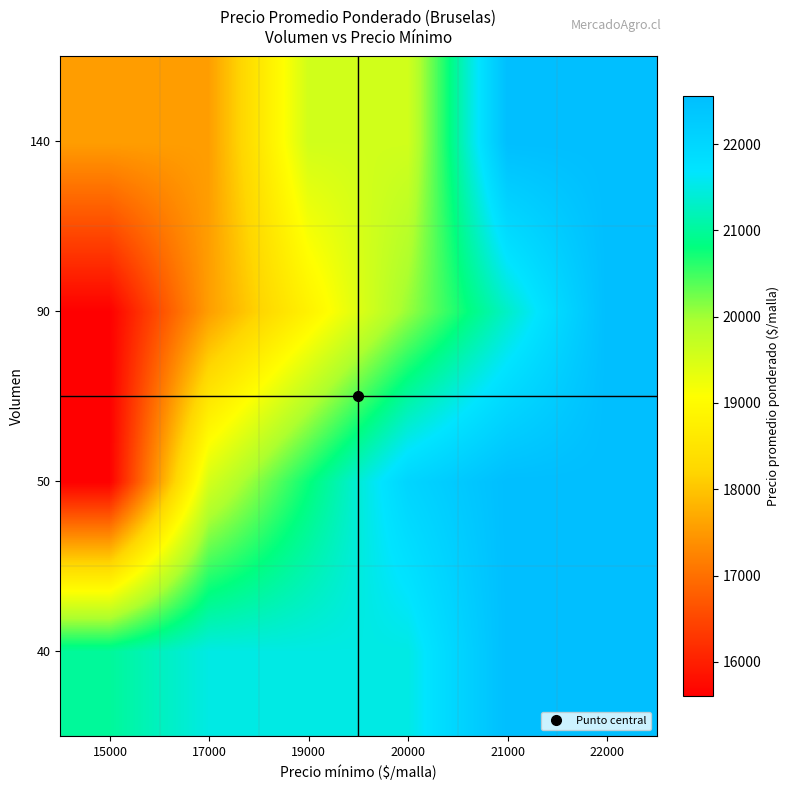

Reading left to right, list all the values displayed in this chart.

40: 15000=21000	17000=21500	19000=21500	20000=21500	21000=22556	22000=22556
50: 15000=15600	17000=19528	19000=20778	20000=22028	21000=22556	22000=22556
90: 15000=15600	17000=17556	19000=18806	20000=20056	21000=21306	22000=22556
140: 15000=17556	17000=17556	19000=19571	20000=19571	21000=22556	22000=22556